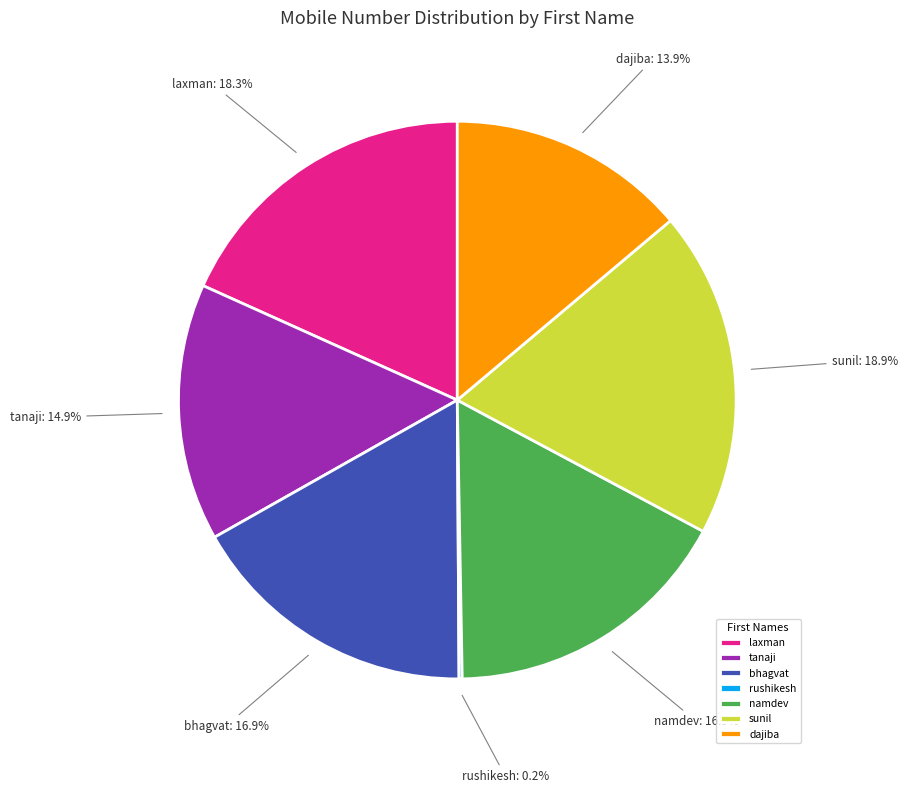

To the nearest percent, what is the difference between the largest and smallest slice percentages?

19%